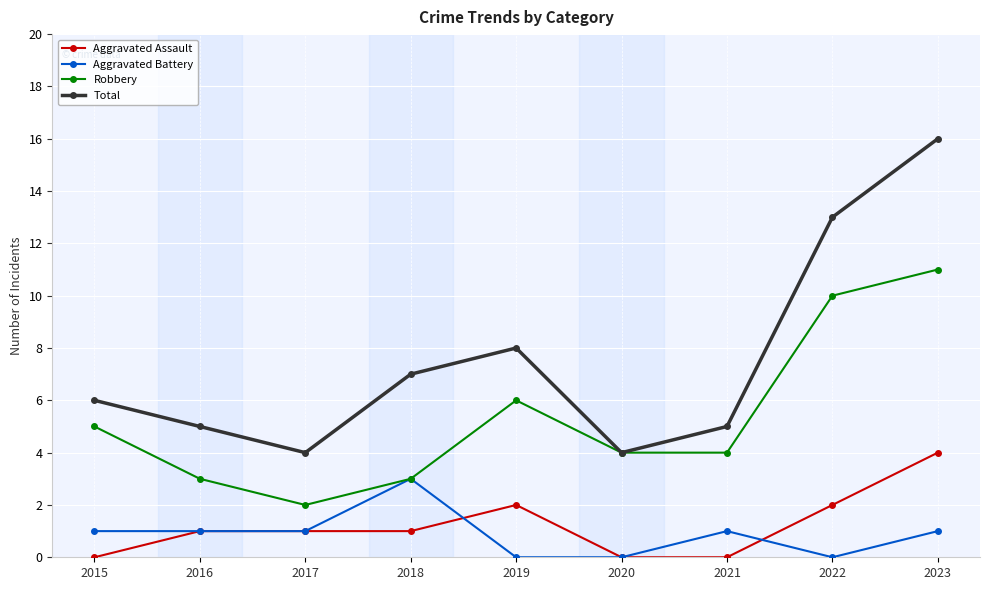

Does the chart have visible grid lines?

Yes